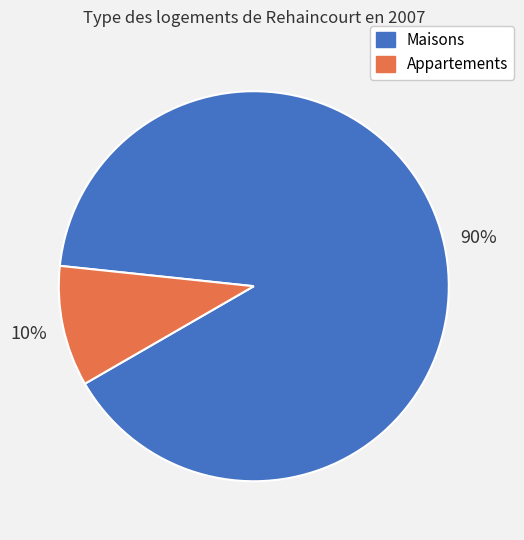

Which has a higher value, Appartements or Maisons?

Maisons